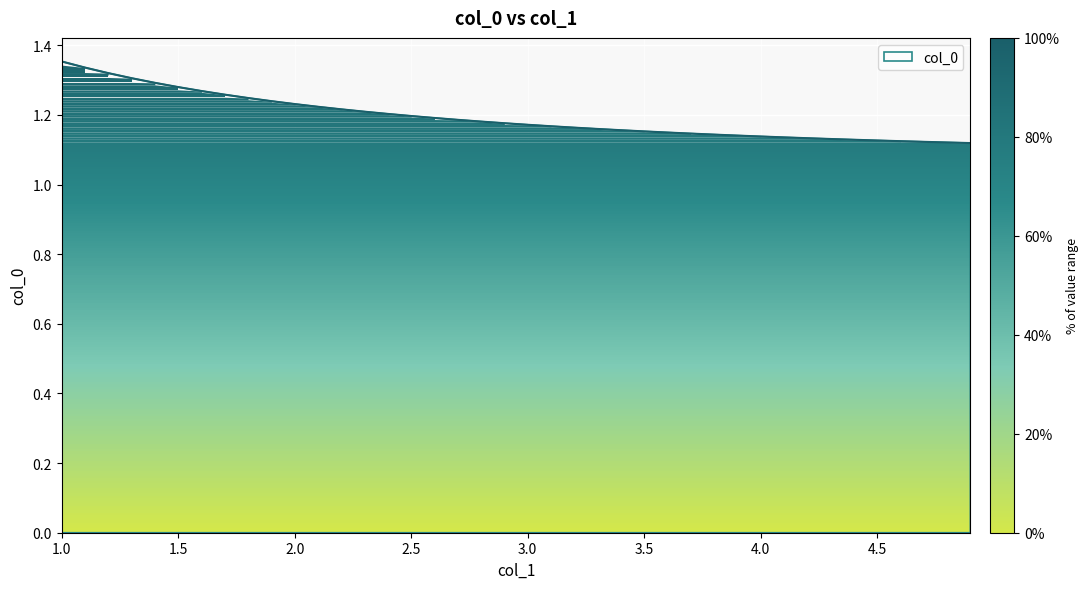

How many lines are shown in the chart?

1